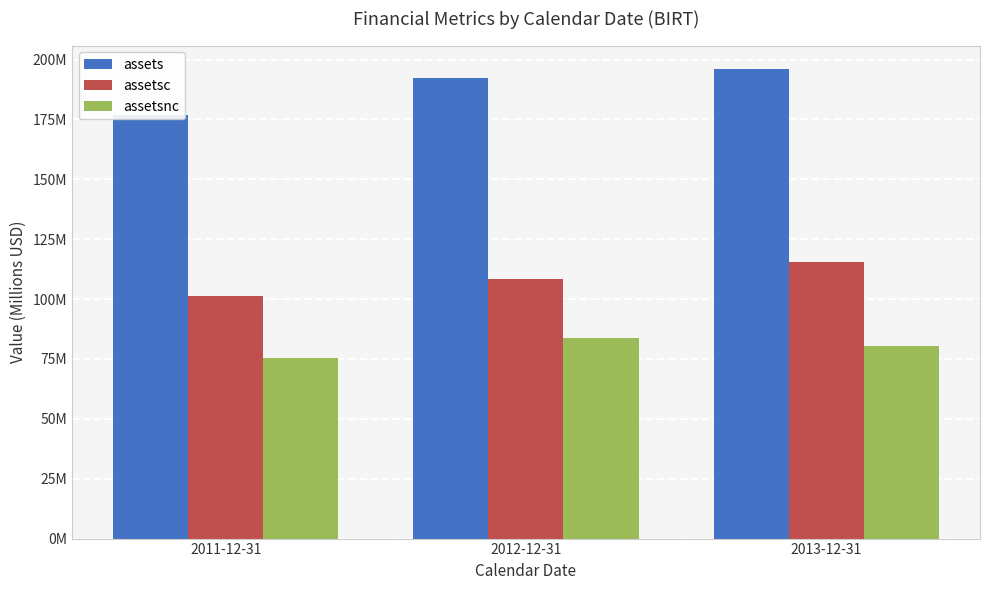

Which has a higher value, 2012-12-31 or 2011-12-31?

2012-12-31